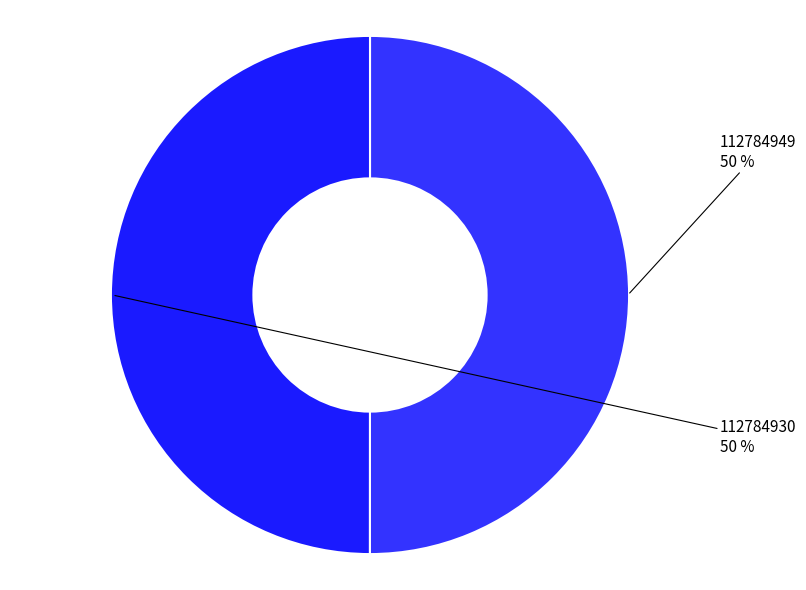

To the nearest percent, what is the combined percentage of 112784949 and 112784930?

100%